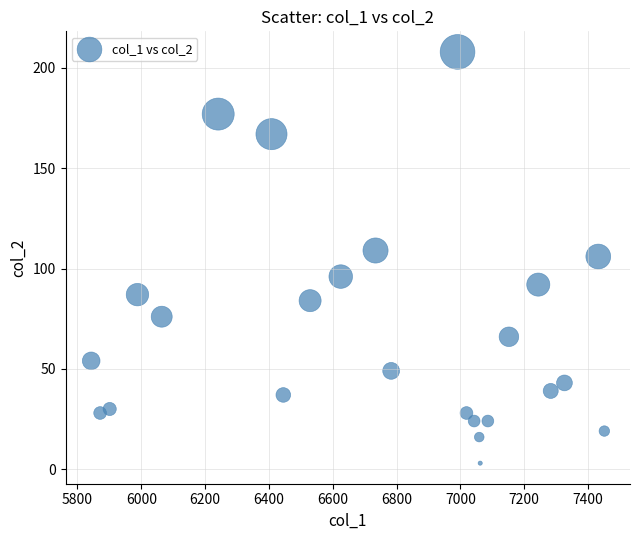

What is the range of X values (max minus min)?

1608